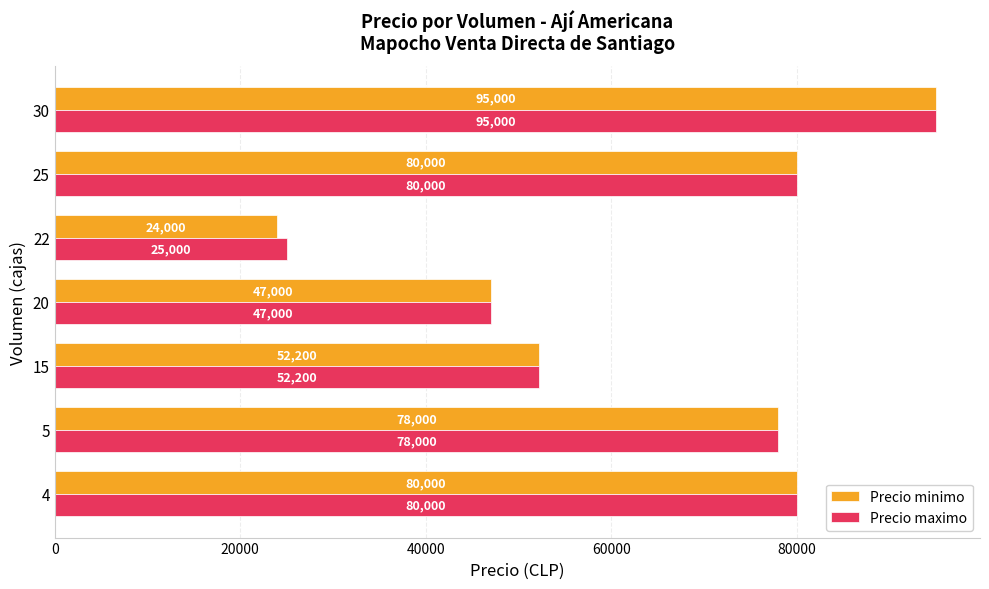

What is the approximate value of Precio minimo at 4, to the nearest 100?

80000